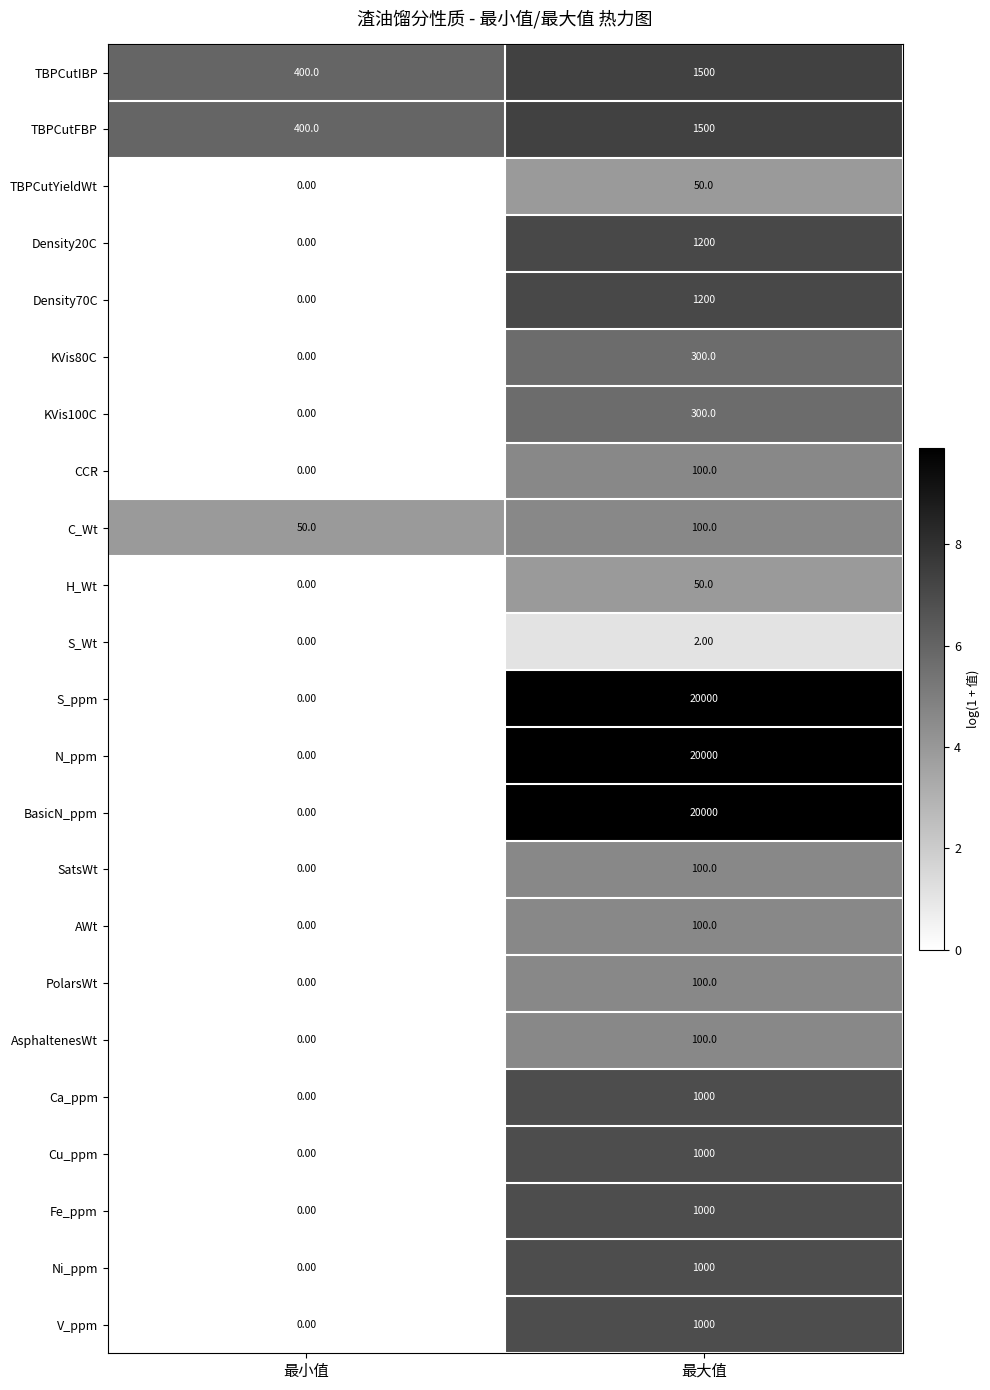

What is the total value across all series at 最小值?

850